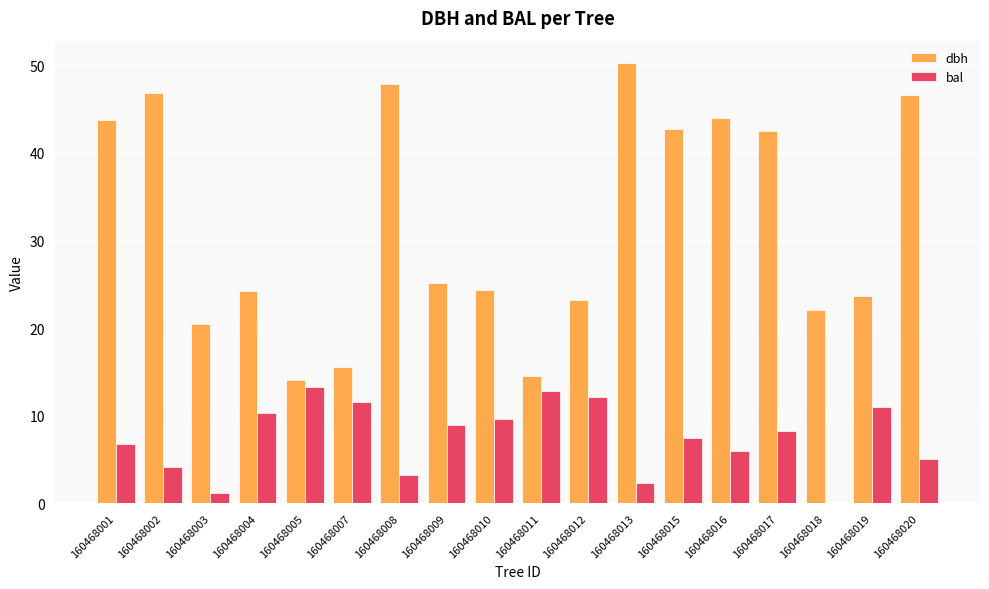

Is it true that bal equals 0.9 at 160468008?

False